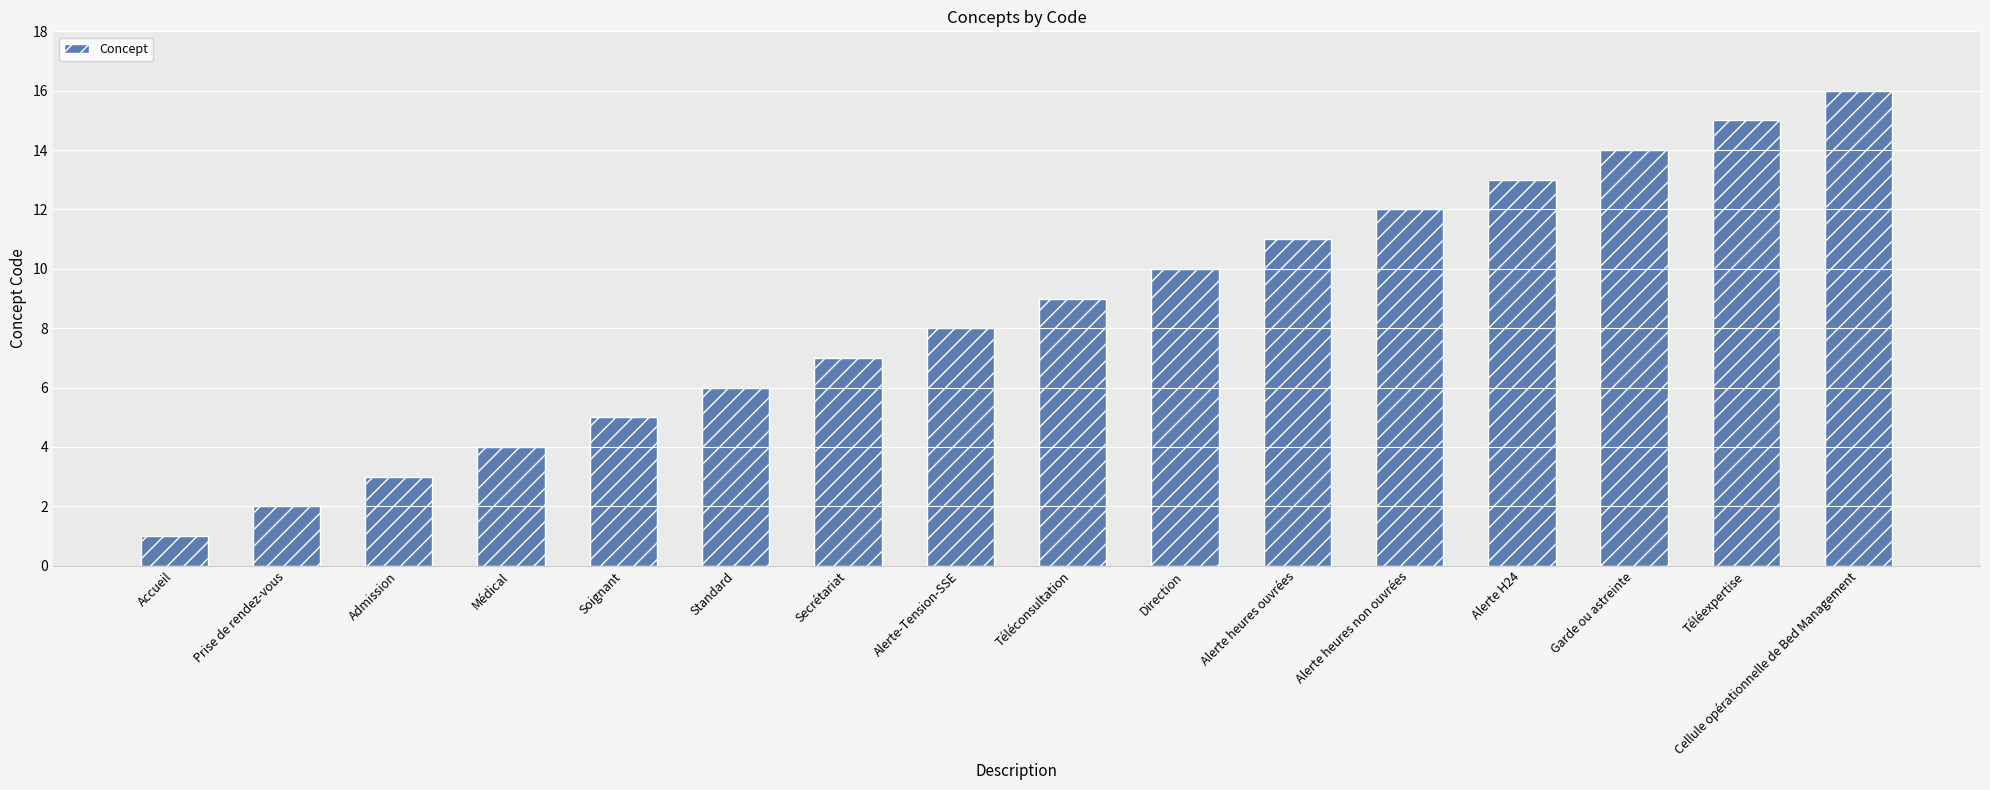

True or false: the data shows 1 at Admission.

False